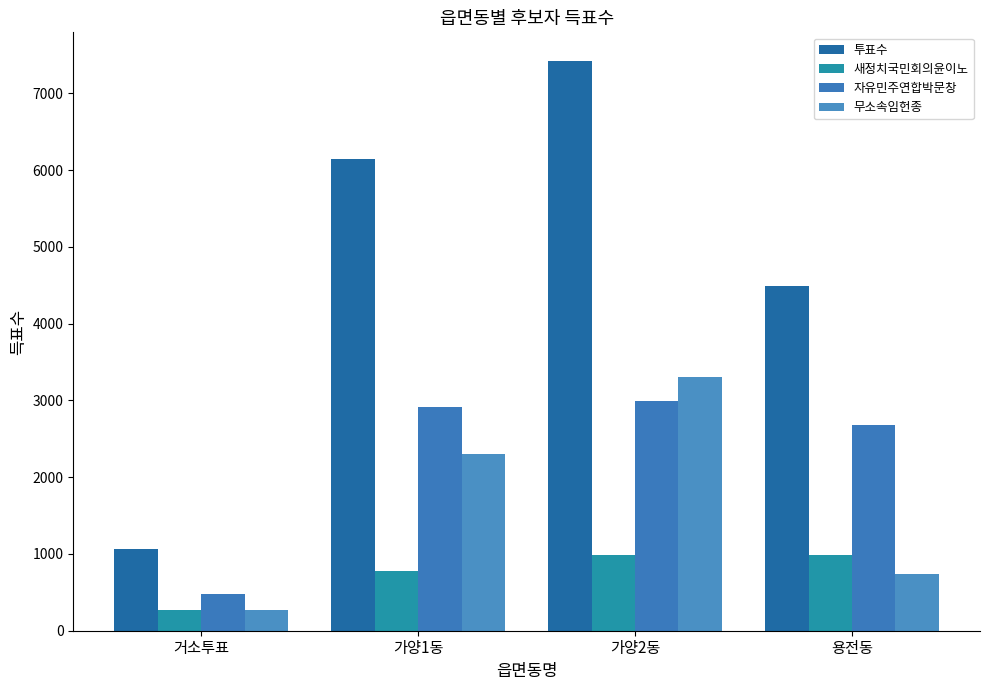

What is the maximum value shown in the chart?

7425